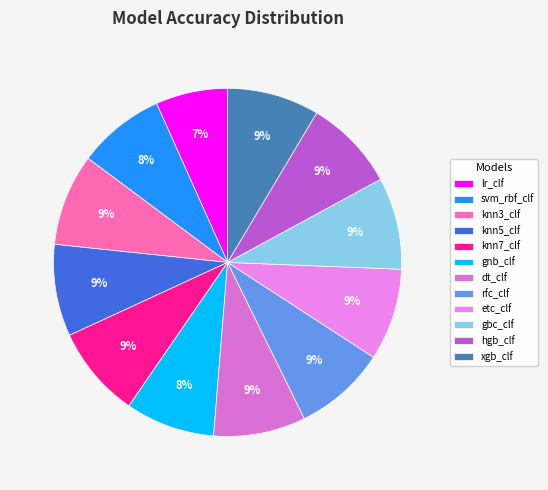

To the nearest percent, what is the combined percentage of knn7_clf and etc_clf?

17%